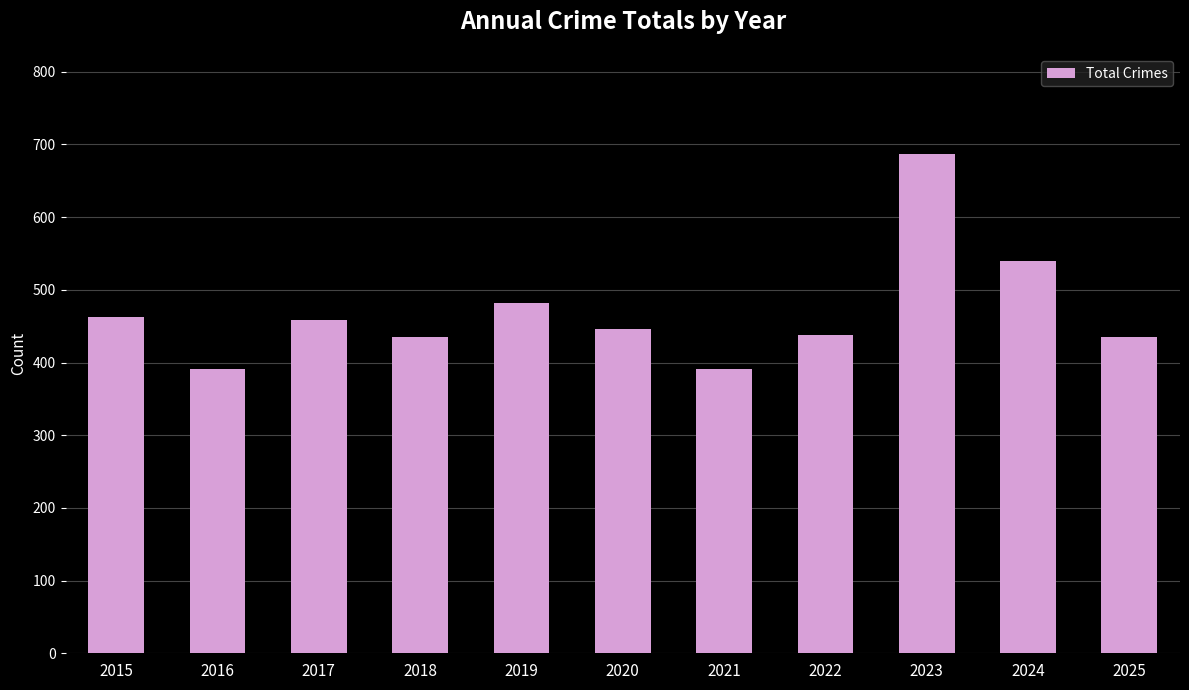

What is the difference between the values at 2015 and 2024?

77